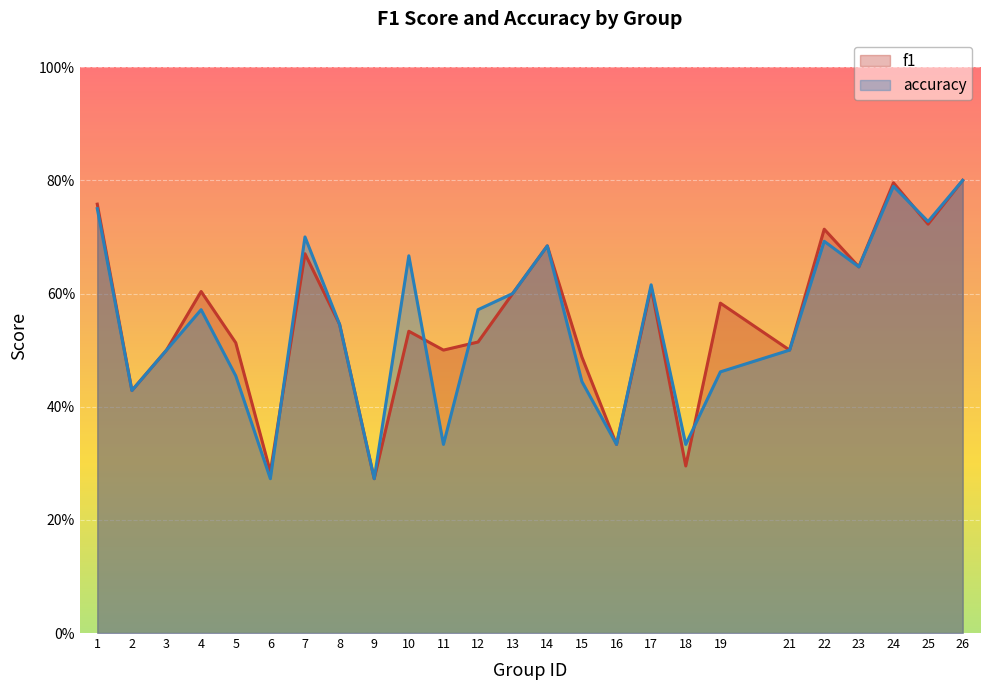

Reading right to left, list all the values displayed in this chart.

f1: 0.8	0.7	0.8	0.6	0.7	0.5	0.6	0.3	0.6	0.3	0.5	0.7	0.6	0.5	0.5	0.5	0.3	0.5	0.7	0.3	0.5	0.6	0.5	0.4	0.8
accuracy: 0.8	0.7	0.8	0.6	0.7	0.5	0.5	0.3	0.6	0.3	0.4	0.7	0.6	0.6	0.3	0.7	0.3	0.5	0.7	0.3	0.5	0.6	0.5	0.4	0.8